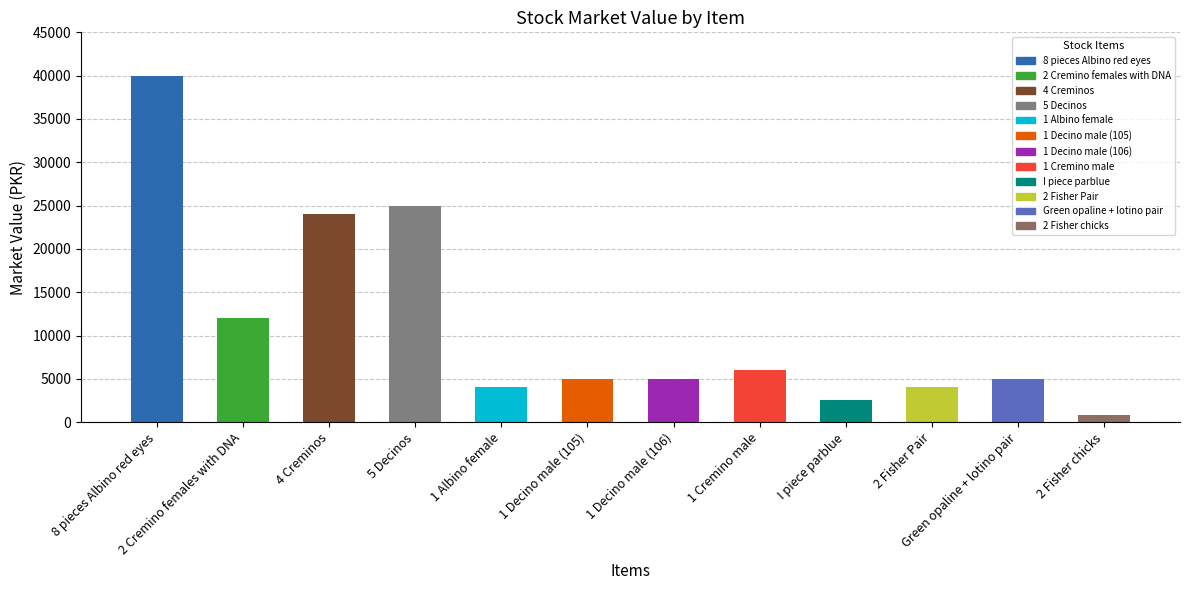

Rank the categories by value from highest to lowest.

8 pieces Albino red eyes, 5 Decinos, 4 Creminos, 2 Cremino females with DNA, 1 Cremino male, 1 Decino male (105), 1 Decino male (106), Green opaline + lotino pair, 1 Albino female, 2 Fisher Pair, I piece parblue, 2 Fisher chicks